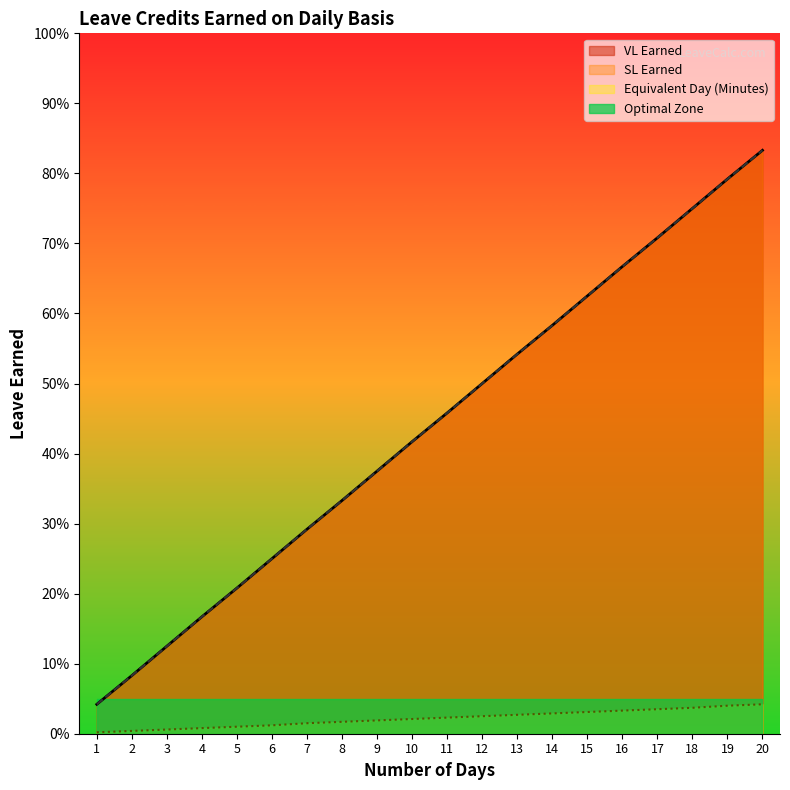

What is the total value across all series at 13?

1.1